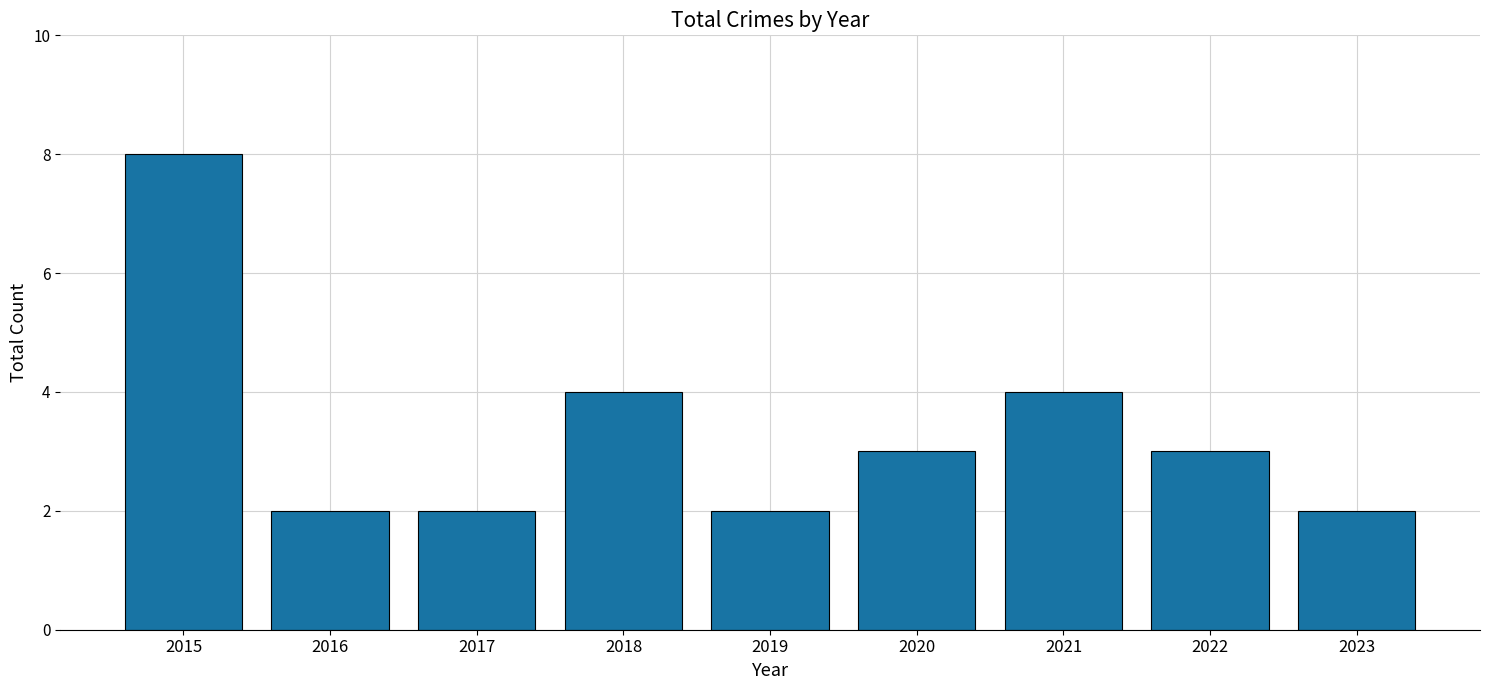

What is the difference between the second highest and minimum values?

2